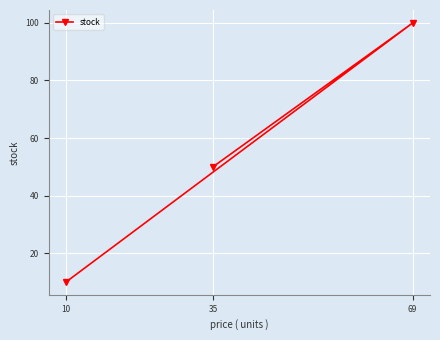

What value does the data have at 10, to the nearest 5?

10